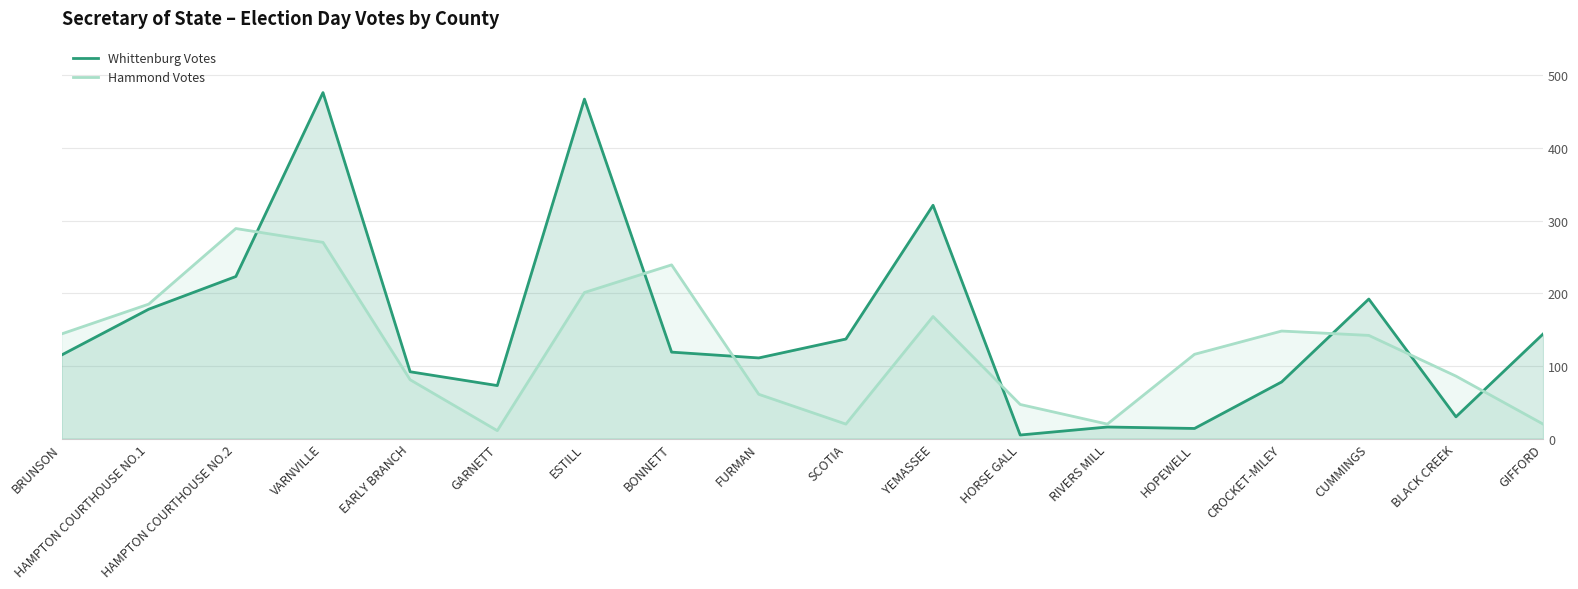

Is the value of Whittenburg Votes at HAMPTON COURTHOUSE NO.2 greater than the value of Hammond Votes at BONNETT?

No